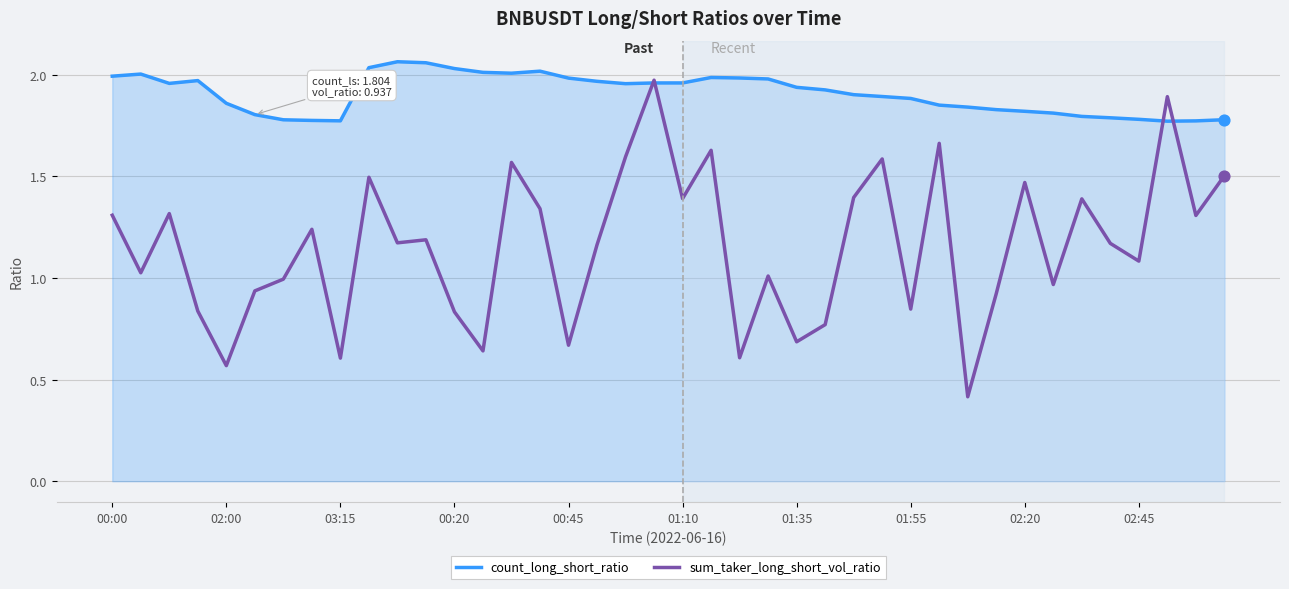

What are all the series names shown in the legend?

count_long_short_ratio, sum_taker_long_short_vol_ratio